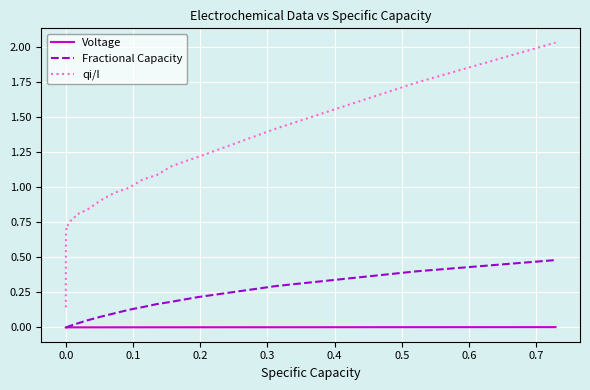

After their last crossing, which series has the higher values: Voltage or Fractional Capacity?

Fractional Capacity